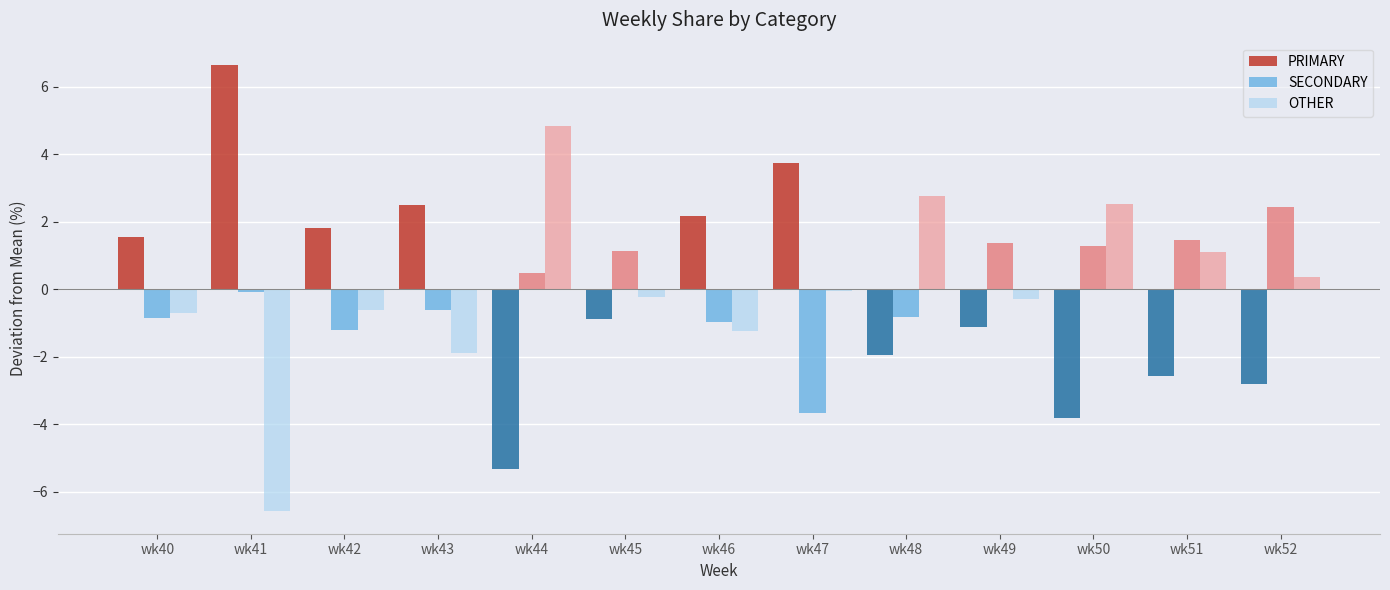

How many series are shown in this chart?

3